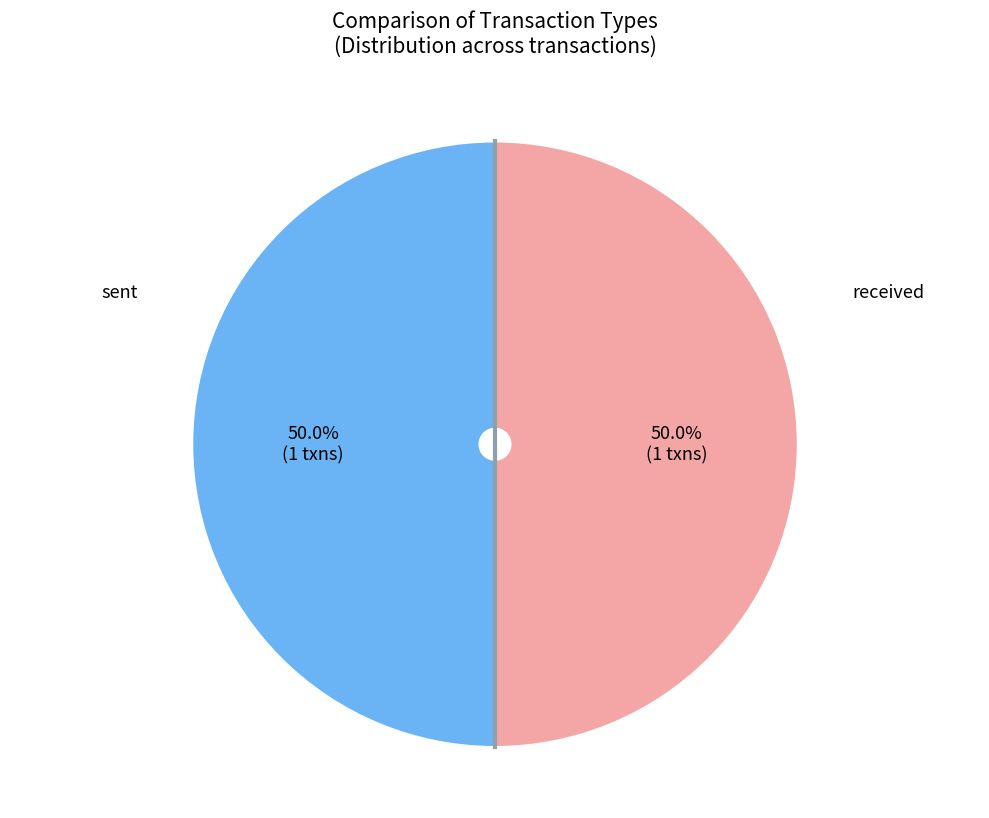

To the nearest percent, what is the average slice percentage?

50%